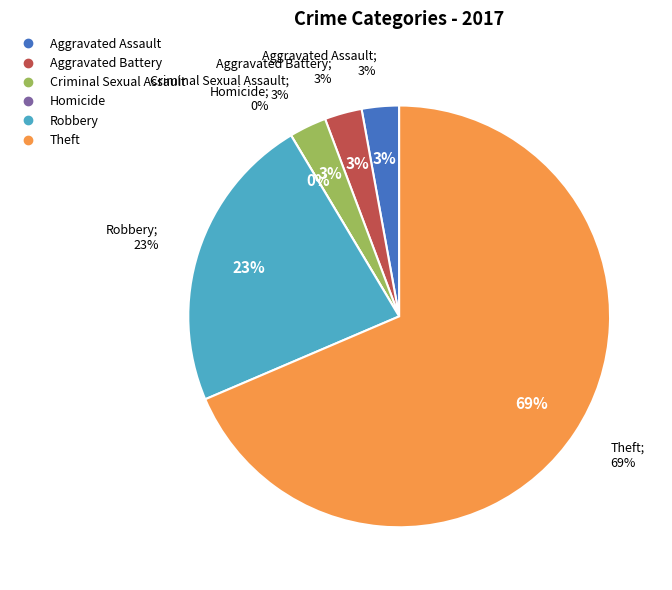

What is the majority slice?

Theft